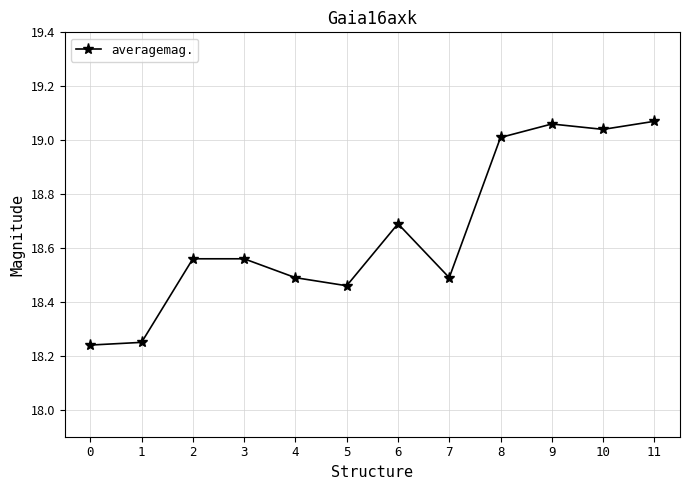

Is it true that the value at 2 is 27.5?

False